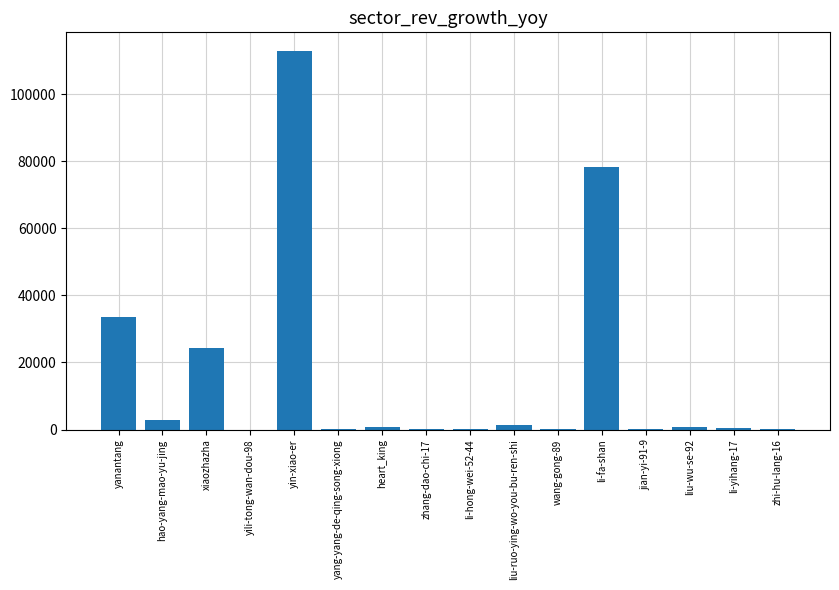

The chart shows a value of 129798 at li-fa-shan. True or false?

False